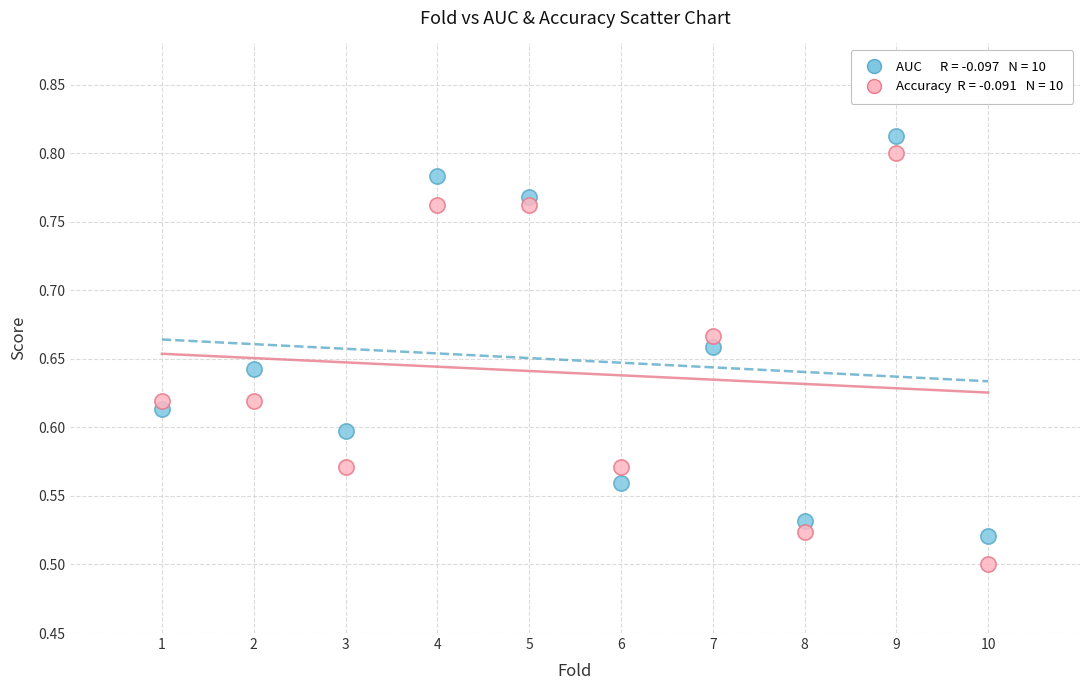

Across all data points, what is the range of Y values (max minus min)?

0.3